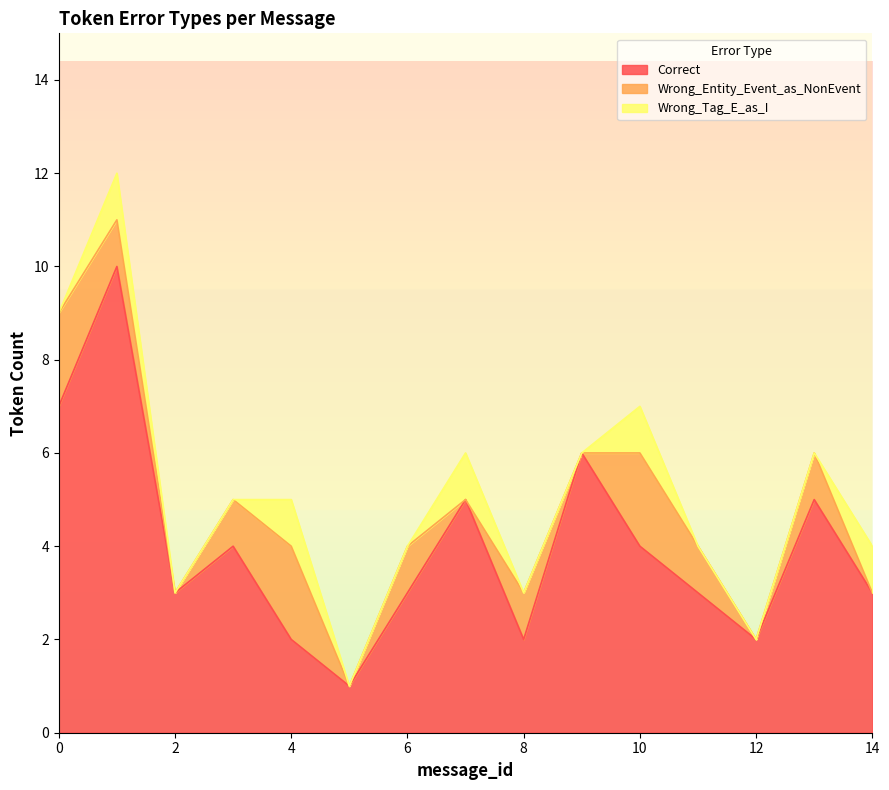

At how many categories does at least one series exceed 1?

14